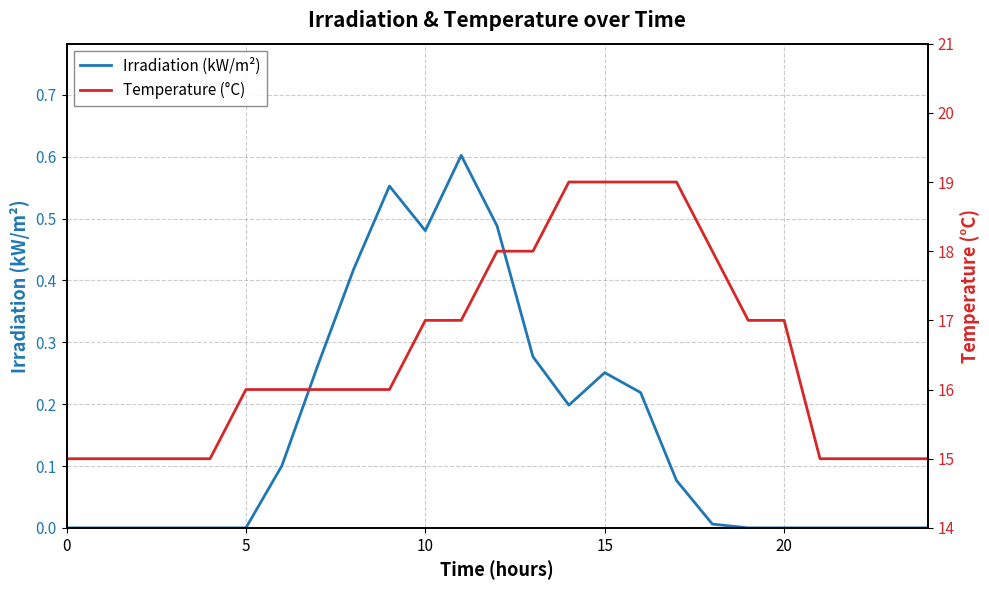

Rank the series by their average value, from highest to lowest.

Temperature (°C), Irradiation (kW/m²)